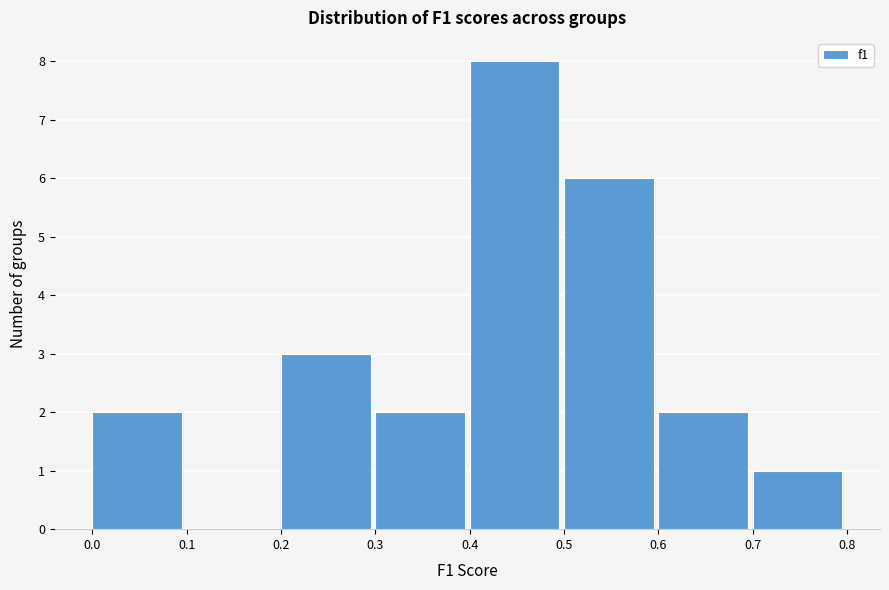

Reading left to right, list every bar in this chart as the range it spans on the x-axis followed by its height. The values are not printed on the chart, so give them approximately, as read against the axis.

0.0 to 0.1: 2
0.1 to 0.2: 0
0.2 to 0.3: 3
0.3 to 0.4: 2
0.4 to 0.5: 8
0.5 to 0.6: 6
0.6 to 0.7: 2
0.7 to 0.8: 1